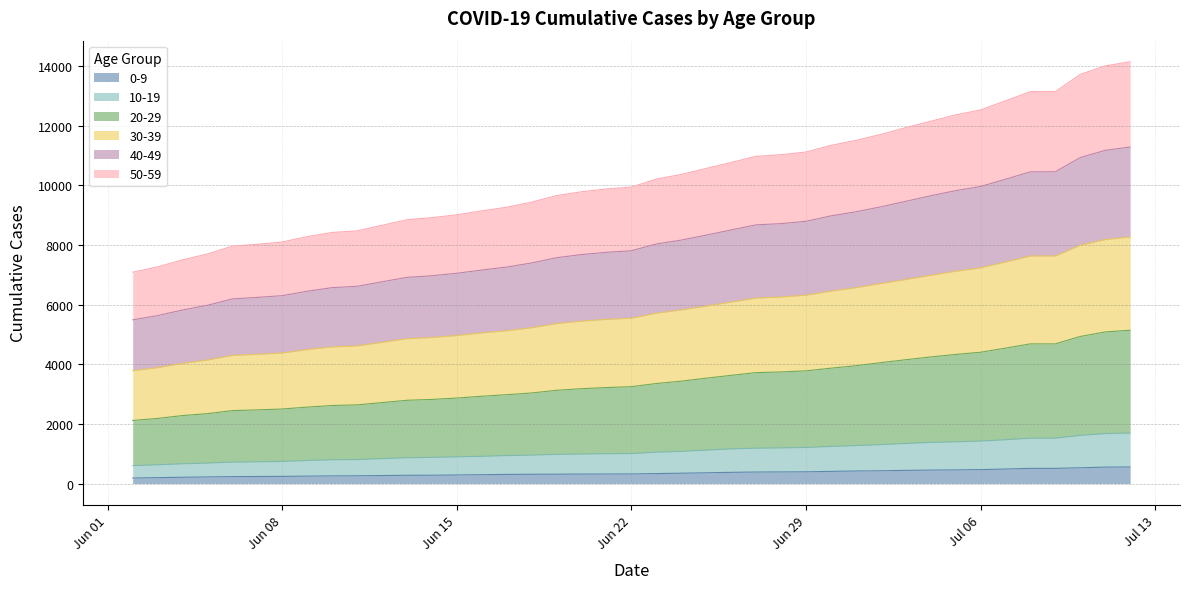

What is the total value across all series at Jun 22?

9943